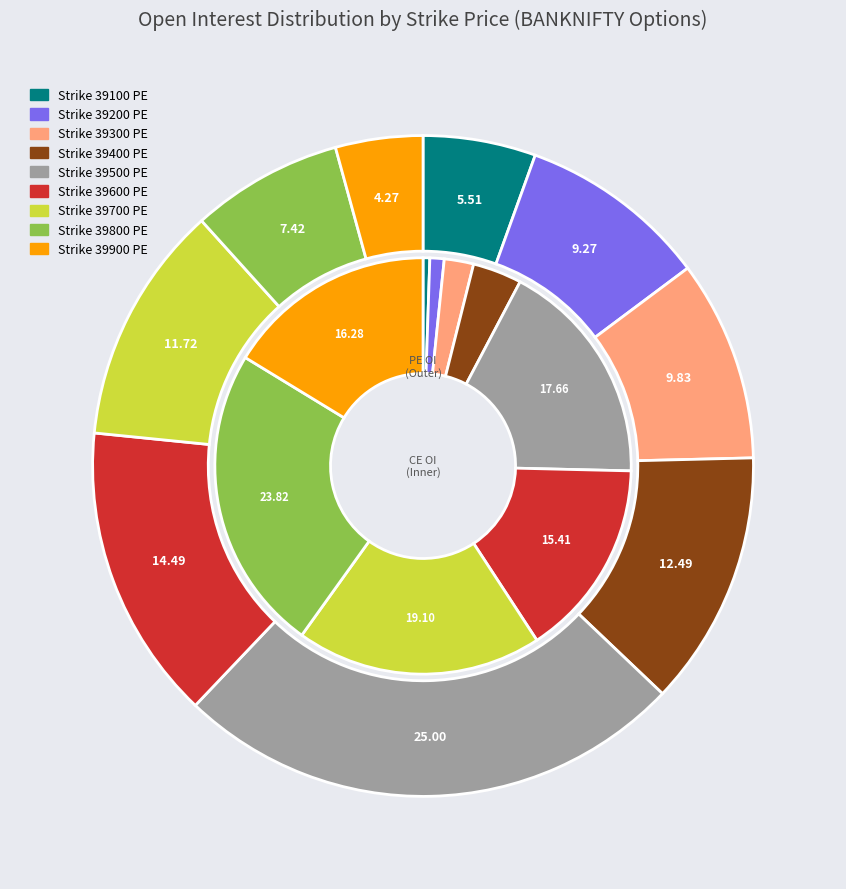

What is the smallest slice in the pie chart?

39900